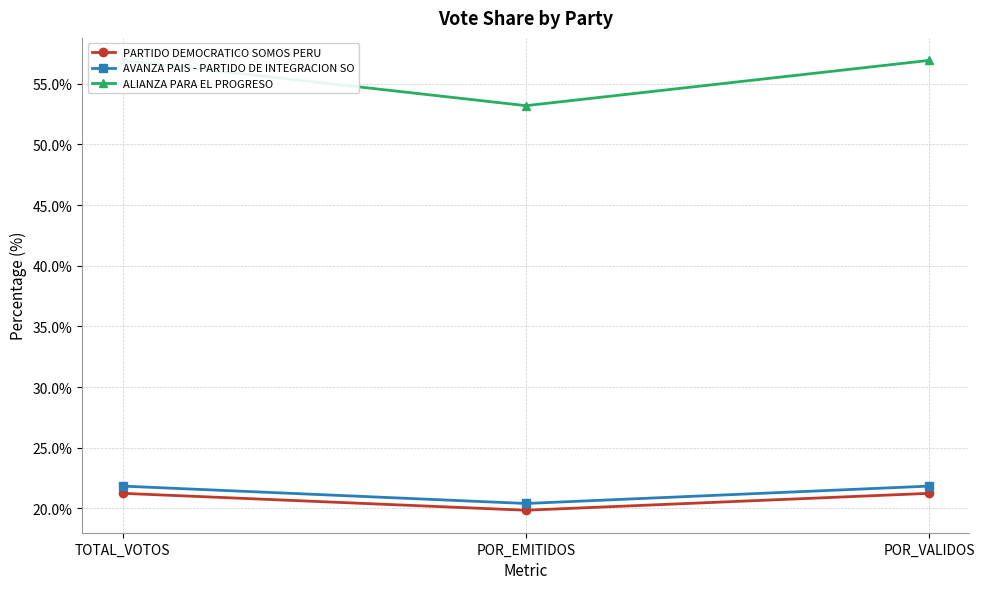

Rank the categories by ALIANZA PARA EL PROGRESO value from highest to lowest.

TOTAL_VOTOS, POR_VALIDOS, POR_EMITIDOS